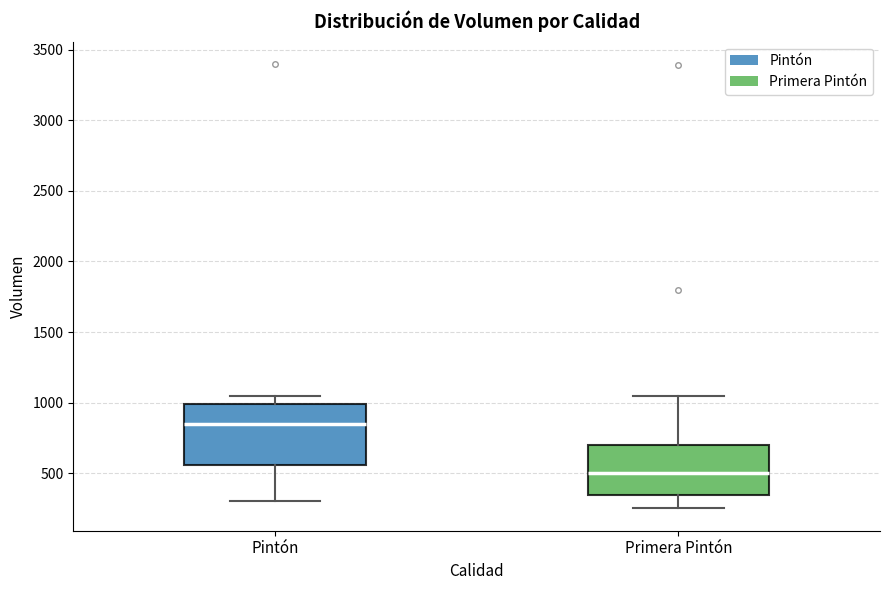

Which box is the tallest, from its lower edge to its upper edge?

Pintón